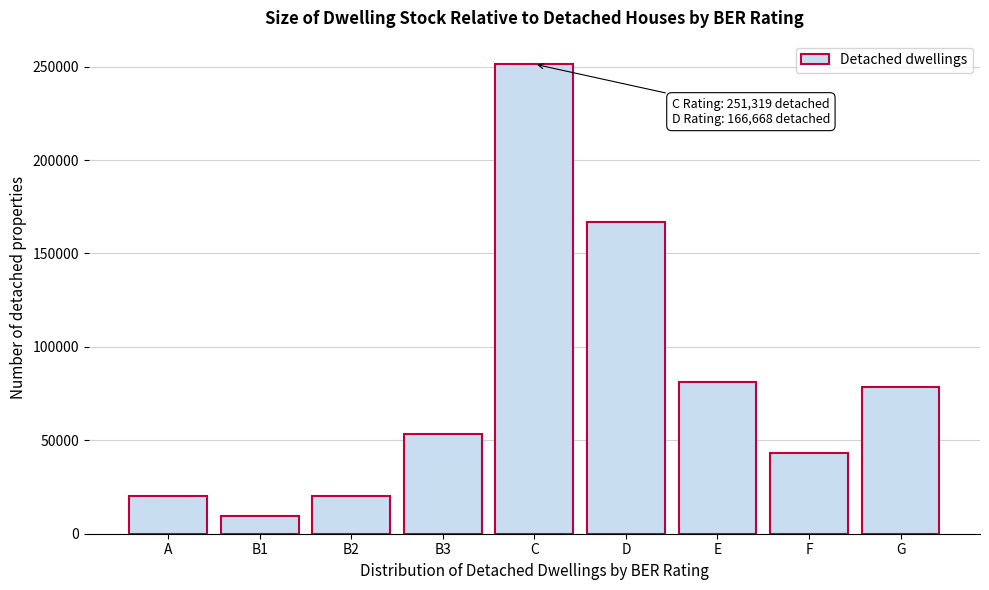

What is the minimum value shown in the chart?

9433.9